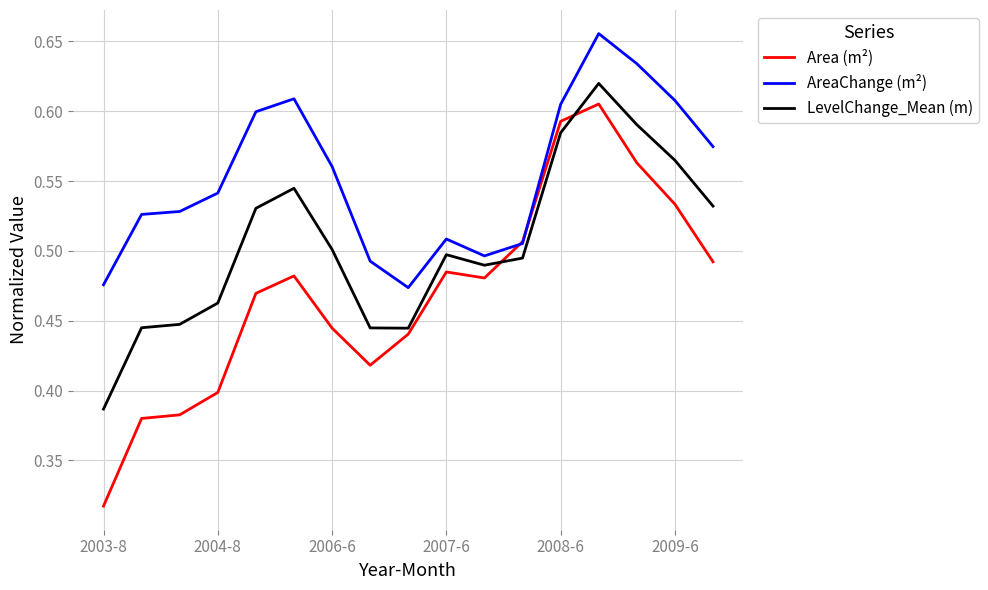

Which series has the widest spread of values?

Area (m²)